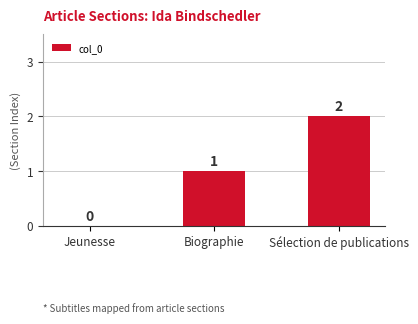

Count the number of data series in this chart.

1